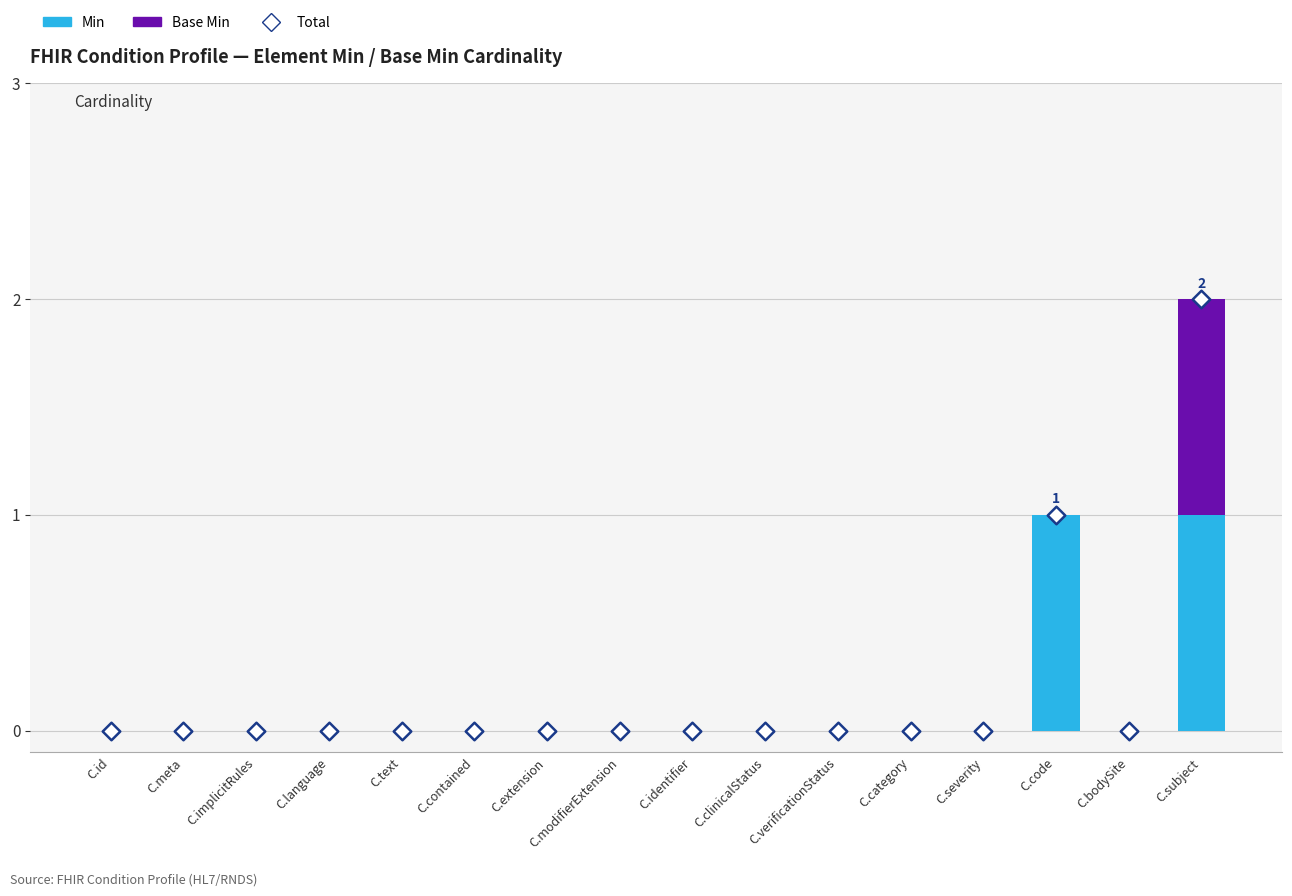

At which category is the sum across all series the highest?

C.subject